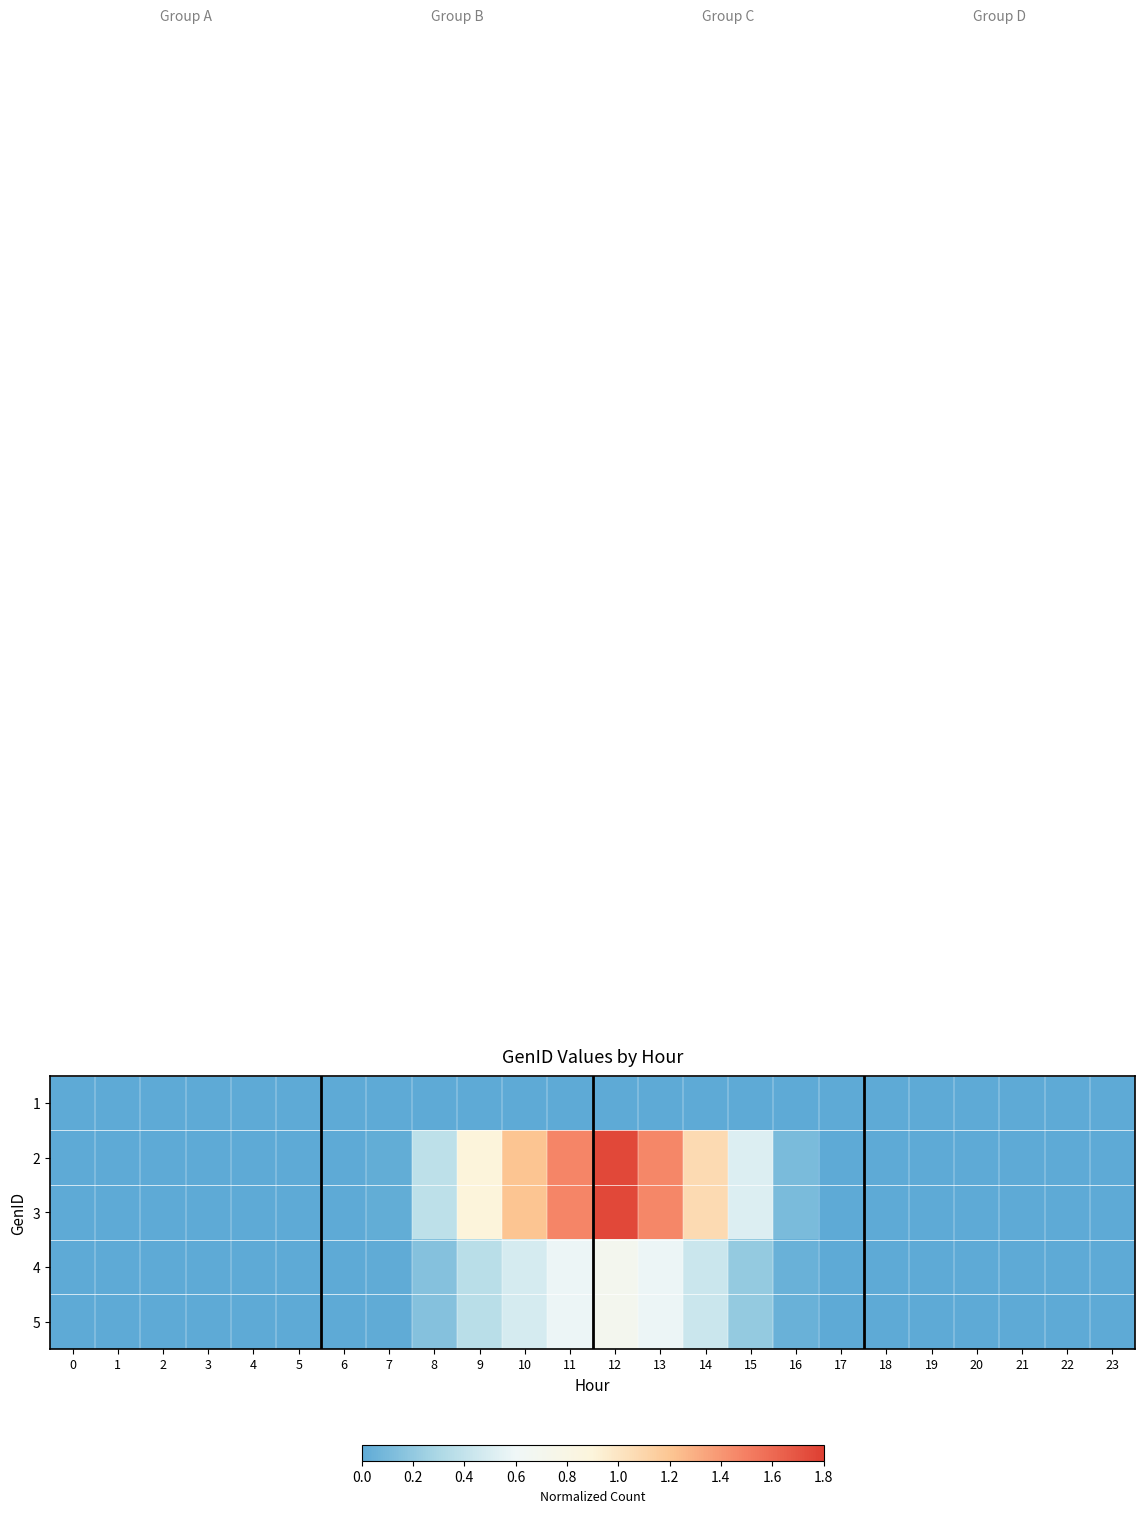

Count the number of categories in the chart.

24